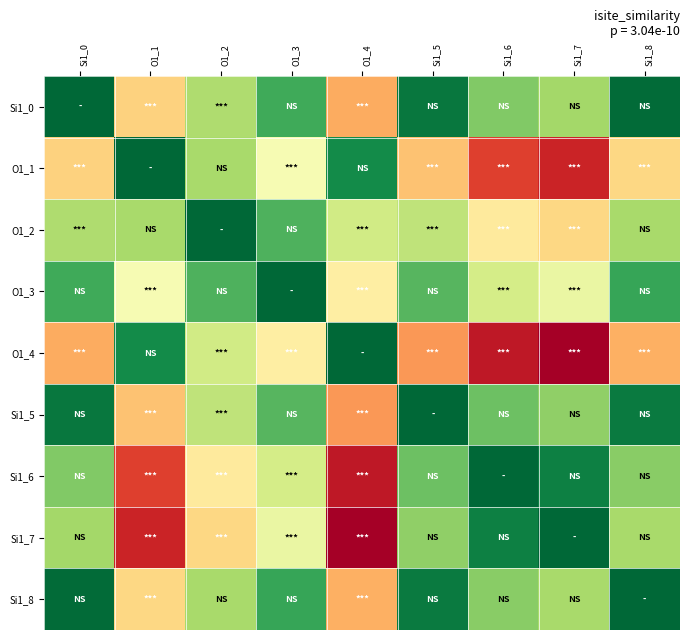

What is the total value across all series at O1_4?

3.9